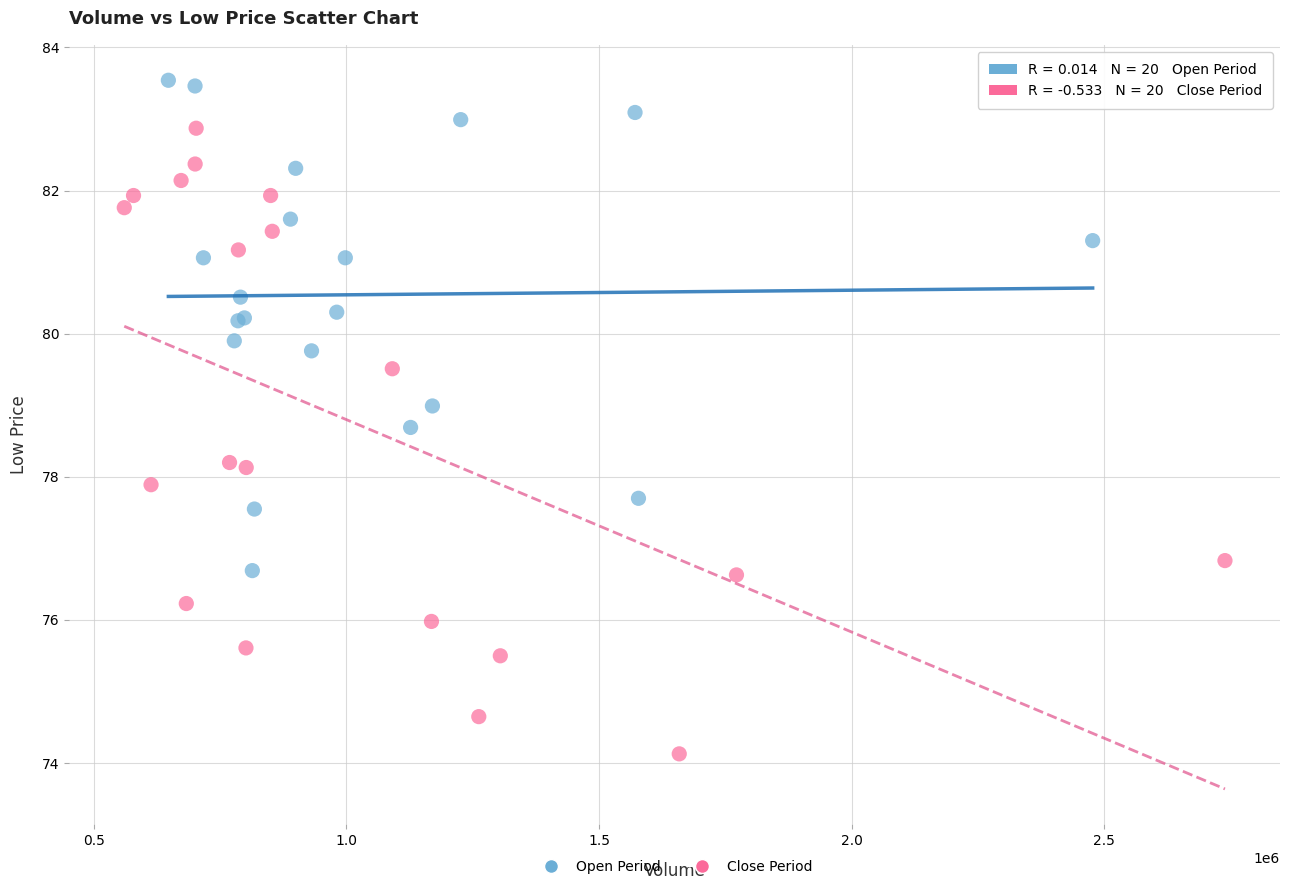

Which series reaches the minimum Y coordinate?

Close Period